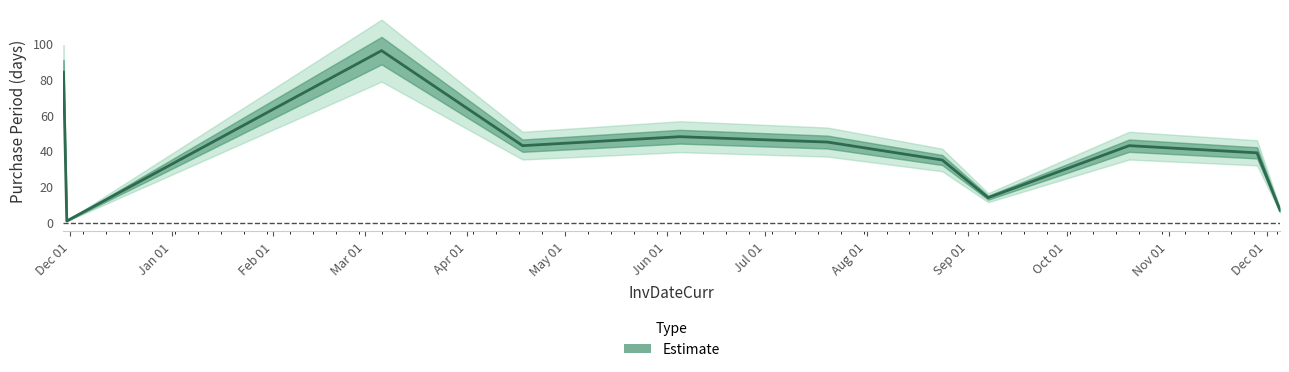

At which label does the data first exceed 43?

Dec 01